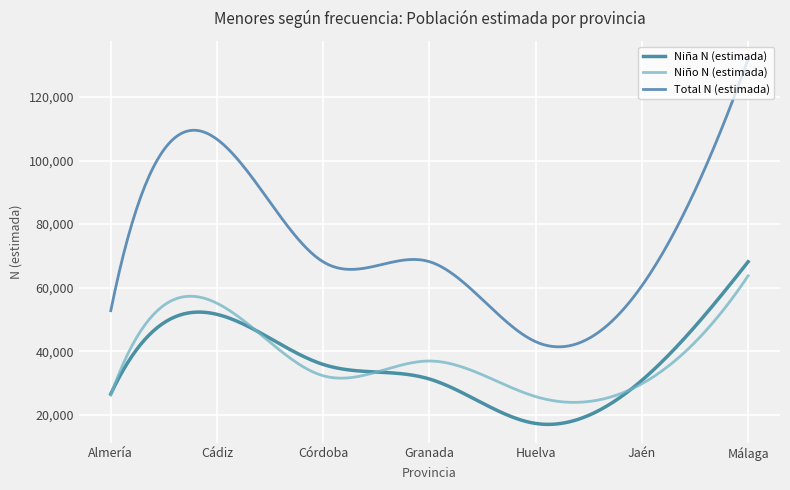

Which series has the largest total across all categories?

Total N (estimada)